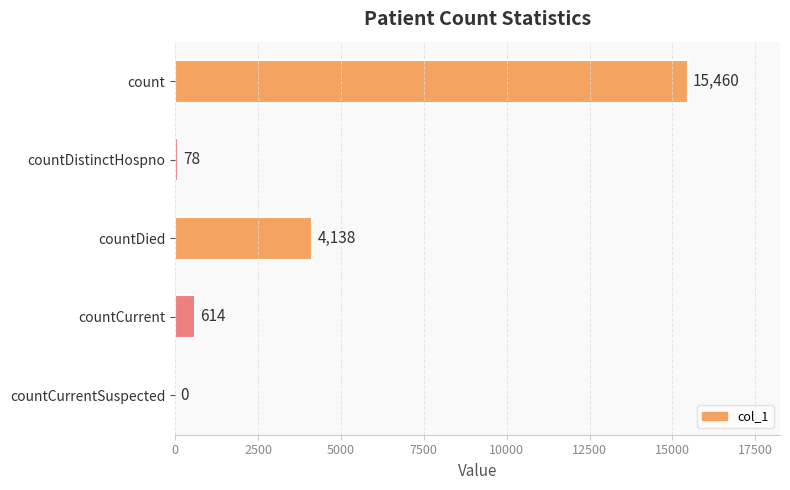

Are the bars grouped side by side (vs. stacked)?

No